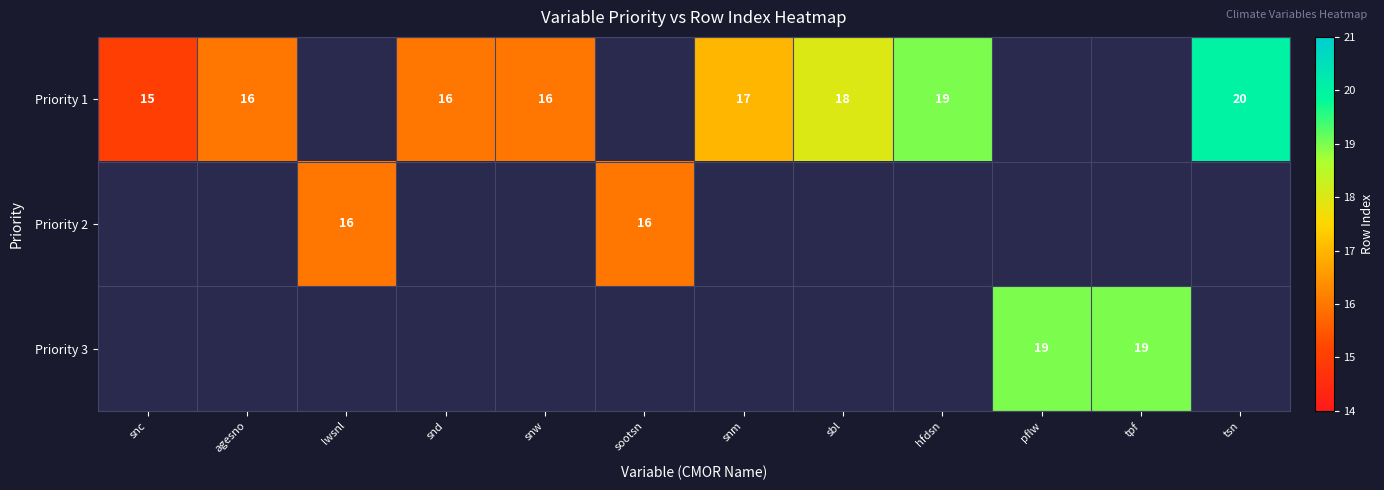

Is it true that Priority 3 equals 13 at tpf?

False